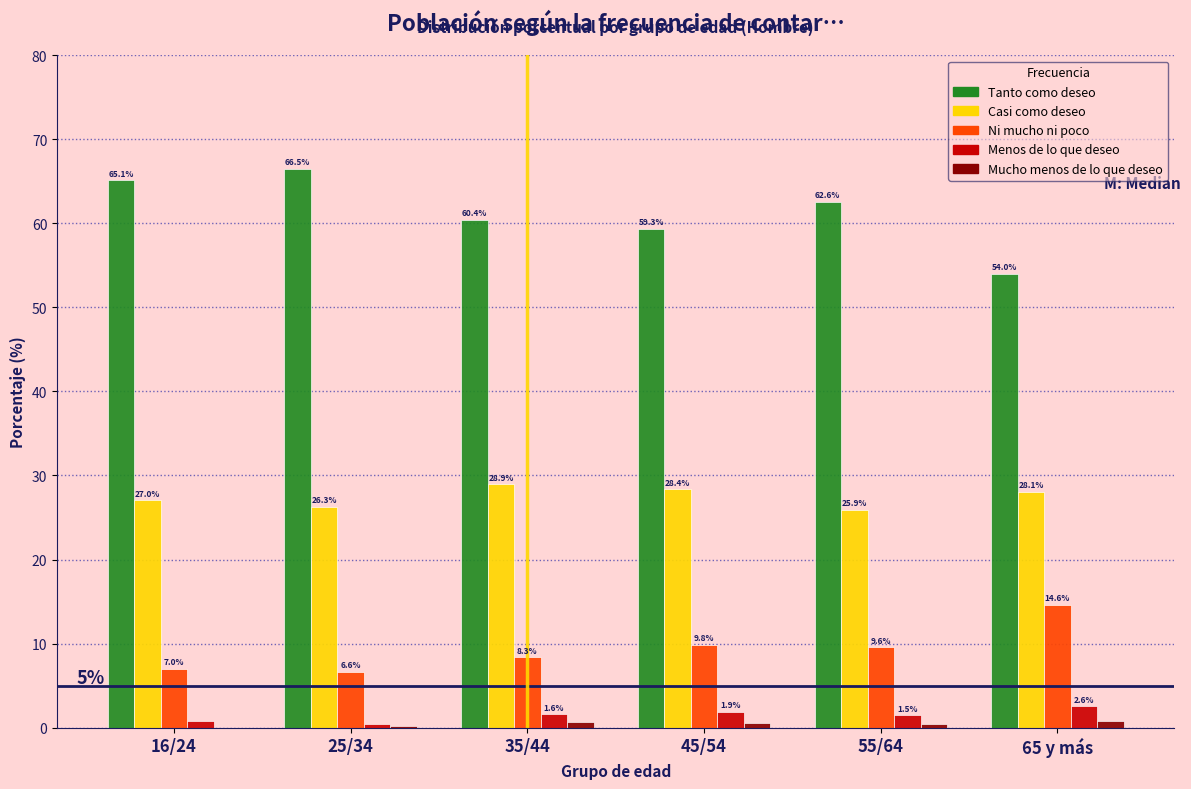

The Ni mucho ni poco series shows 8.3 at 35/44. True or false?

True